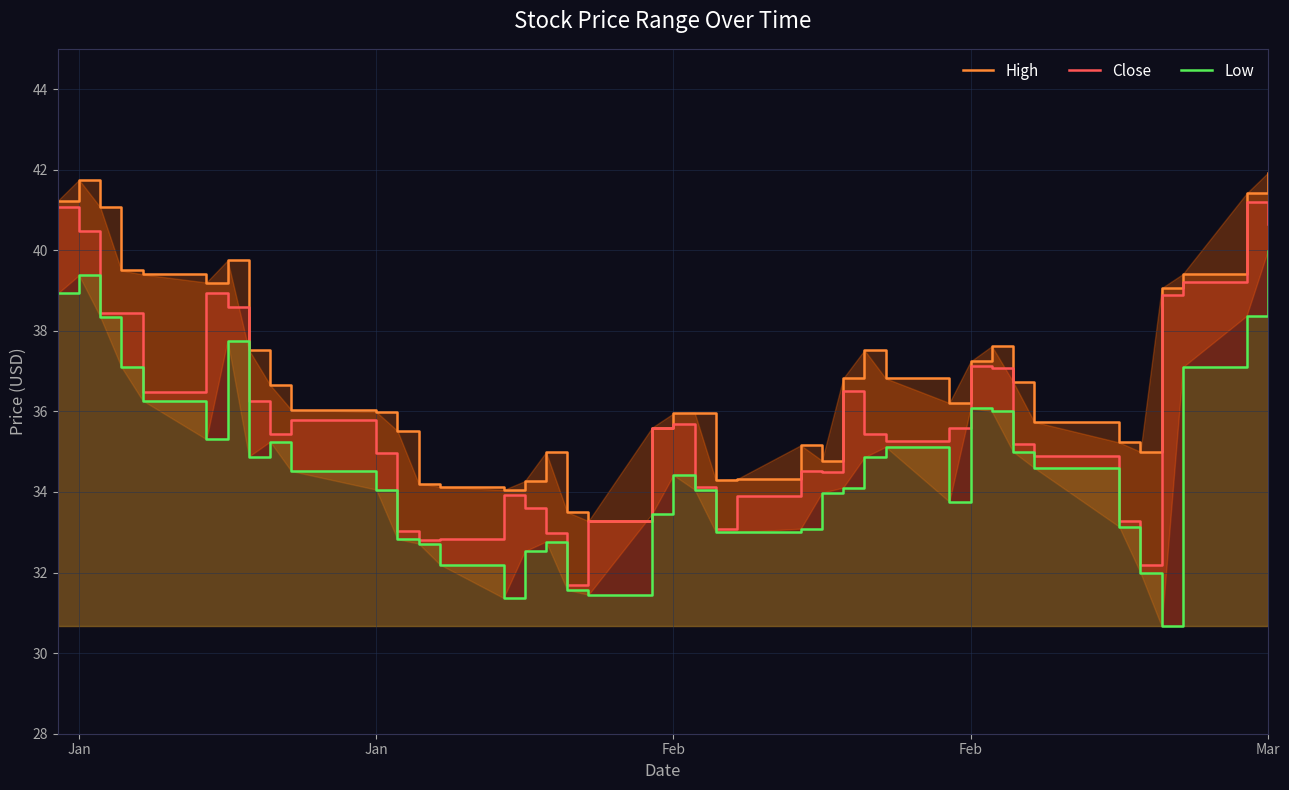

Where is the first local maximum for Low?

Jan